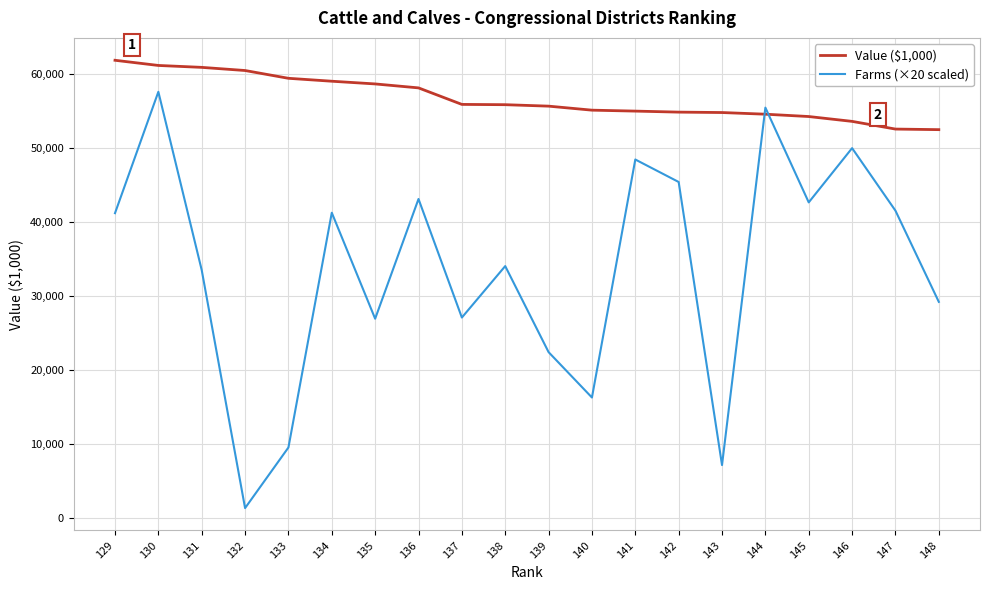

What is the spread (max minus min) of values at 133?

49947